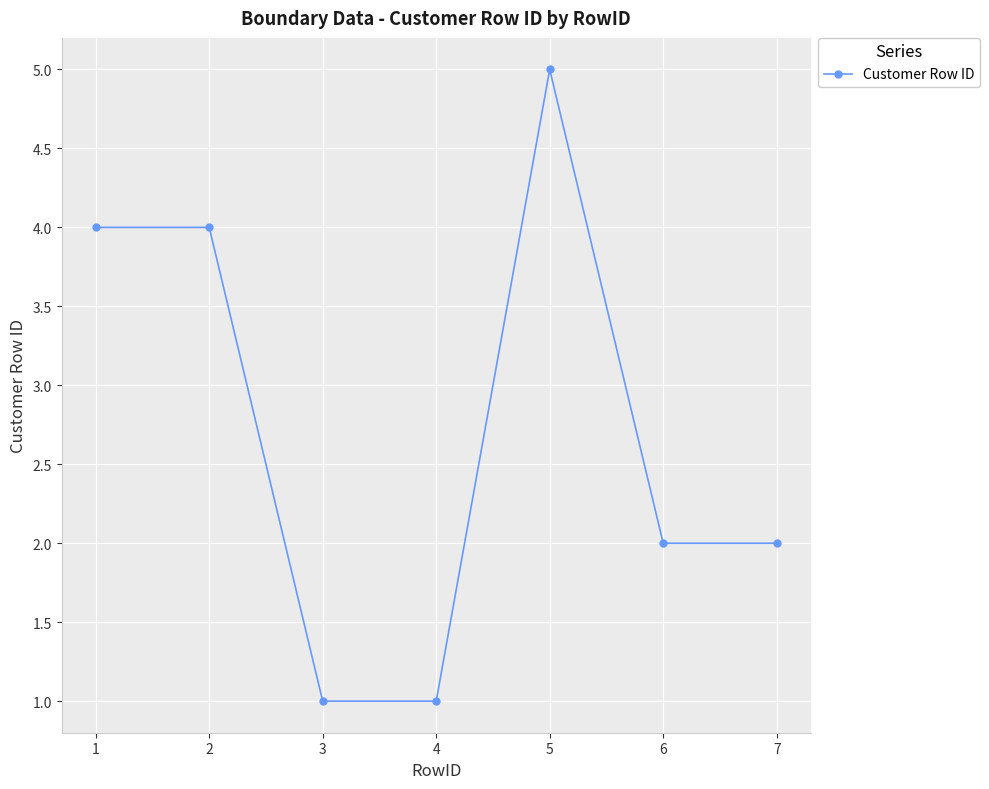

What is the value of the 5th point from the left?

5